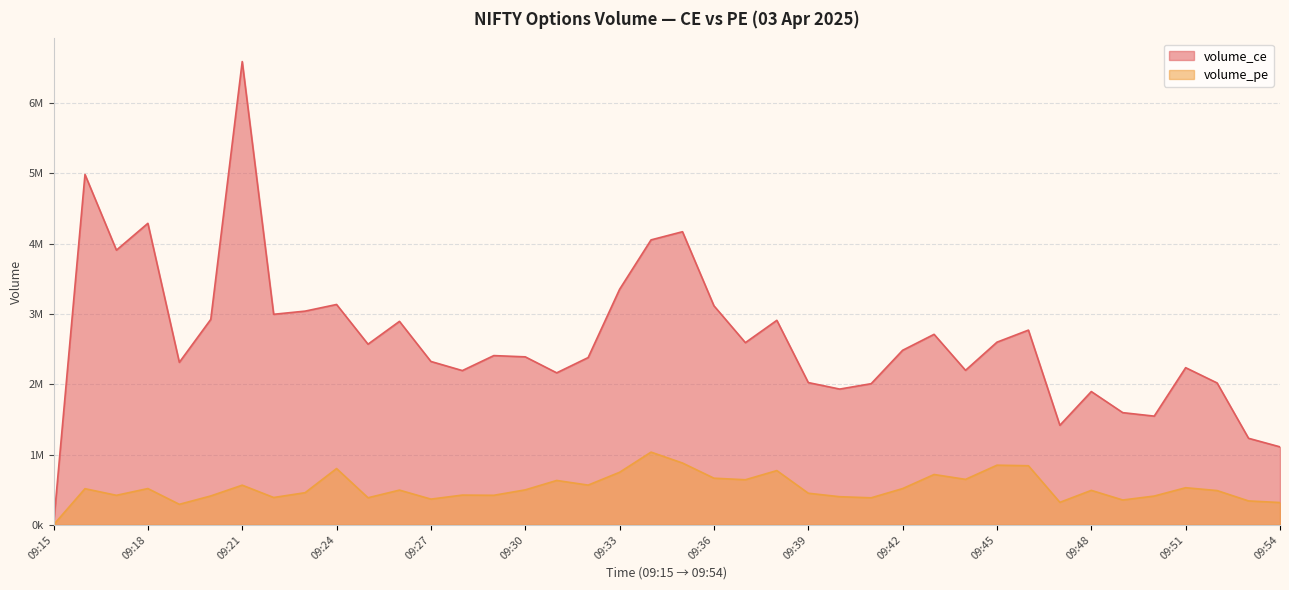

At 09:19, list the series in order from smallest to largest.

volume_pe, volume_ce